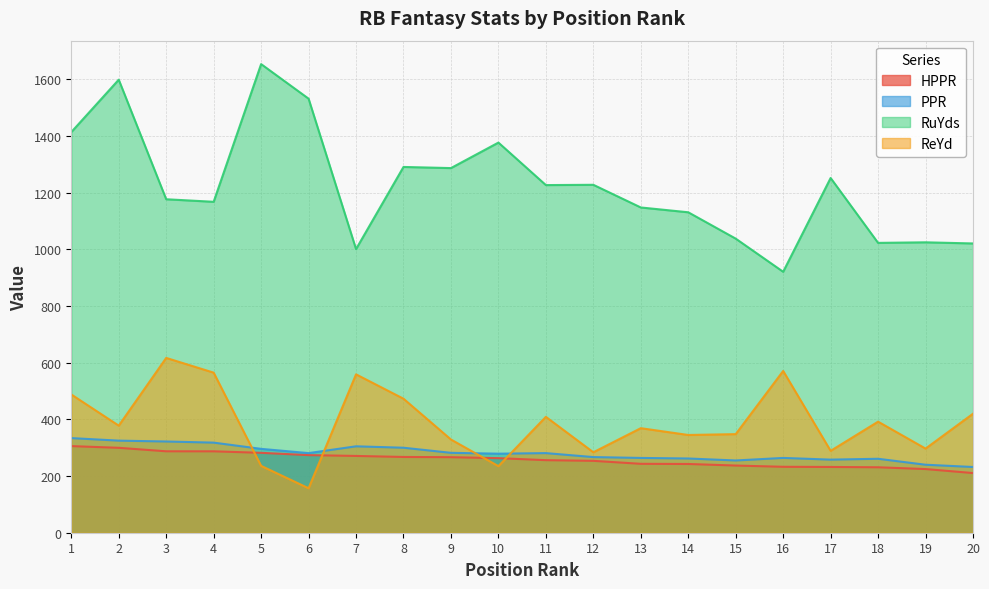

How many lines are shown in the chart?

4